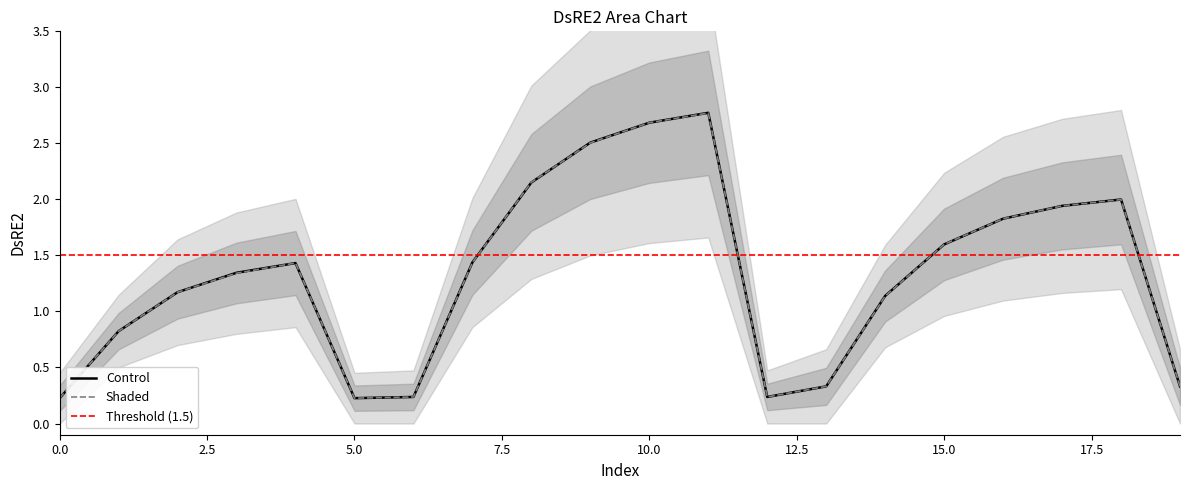

In DsRE2, how many points are lower than both neighbors (excluding endpoints)?

2